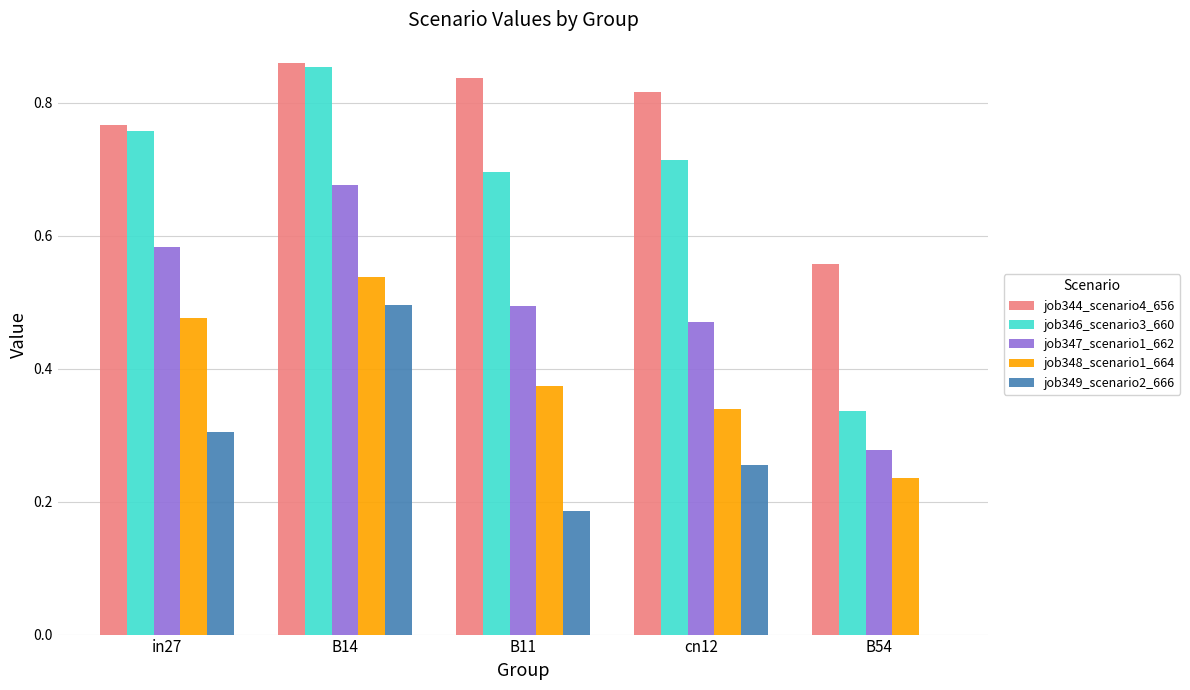

Which series has the largest total across all categories?

job344_scenario4_656